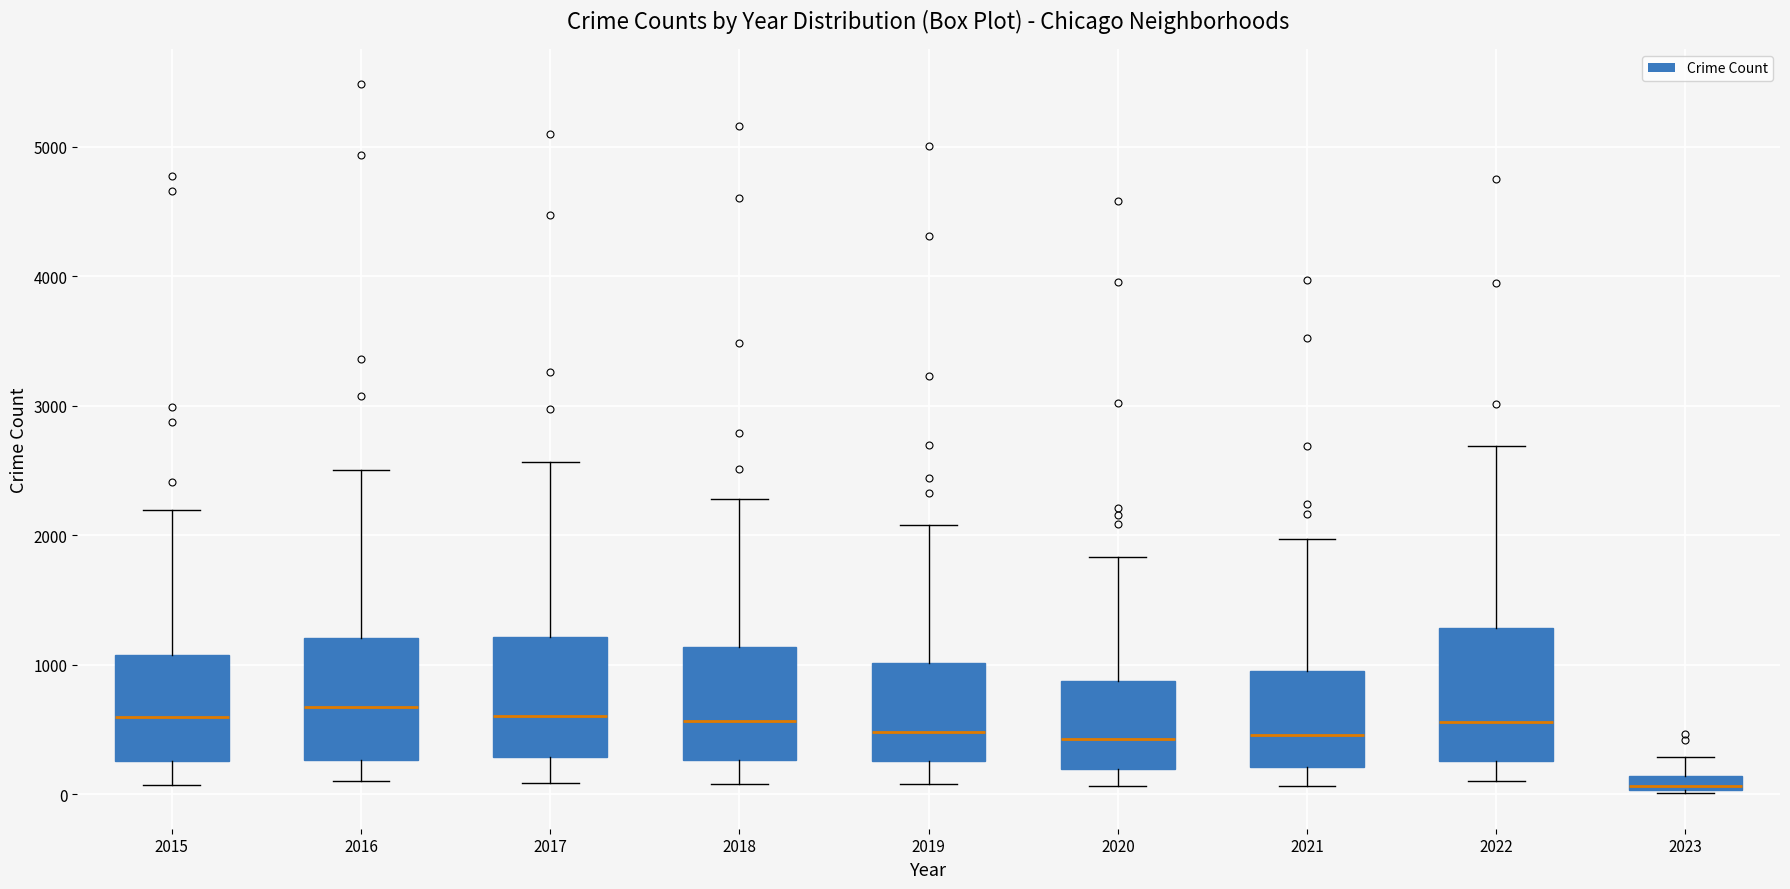

Where does the lower whisker of the box at x = 2021 end on the y-axis? The values are not printed on the chart, so give them approximately, as read against the axis.

100